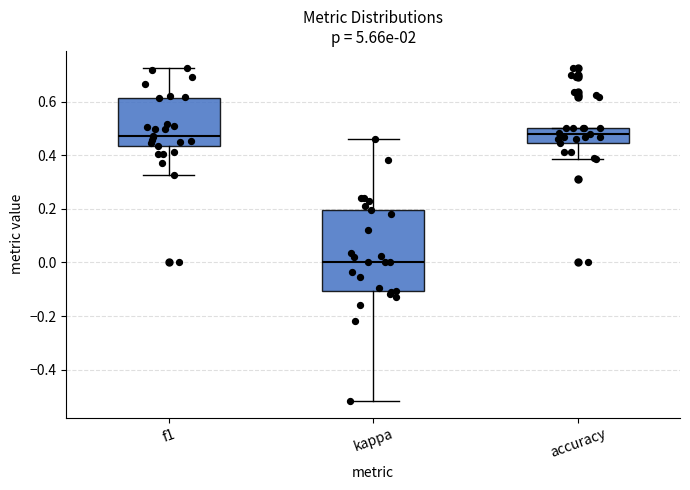

Which box is the tallest, from its lower edge to its upper edge?

kappa